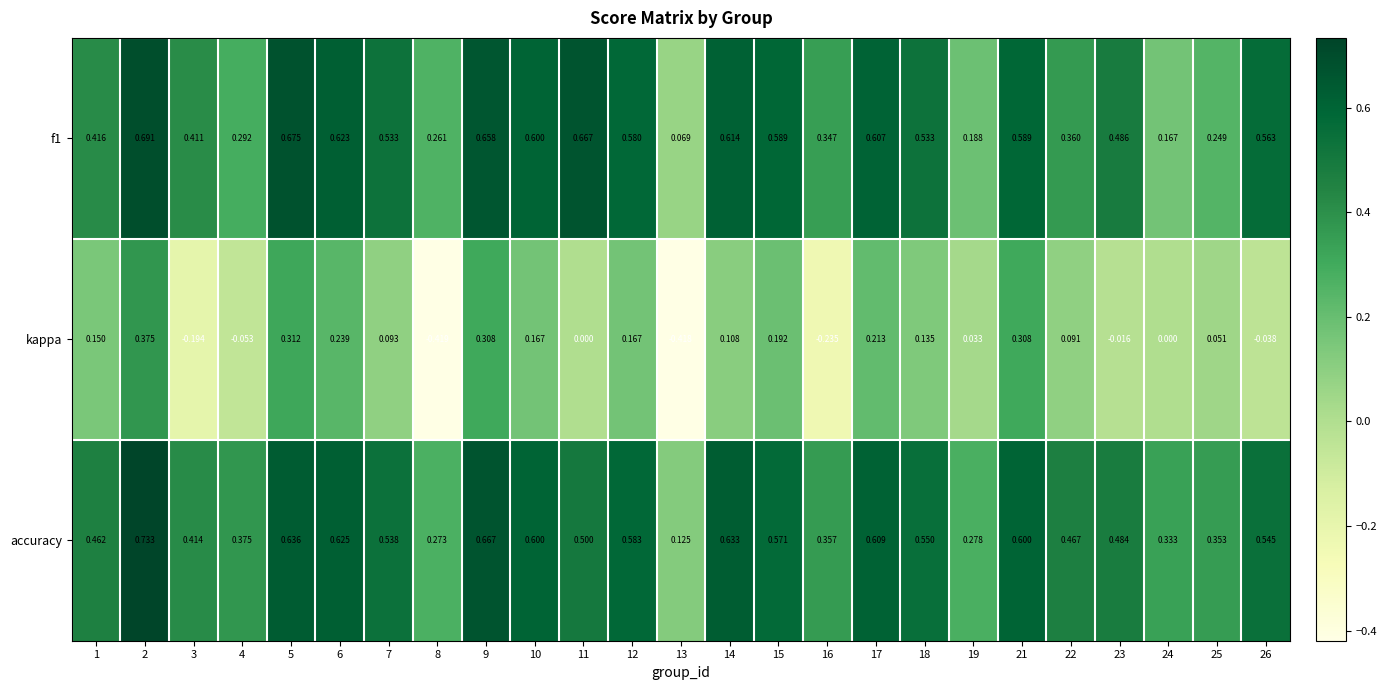

Which series has the largest total across all categories?

accuracy